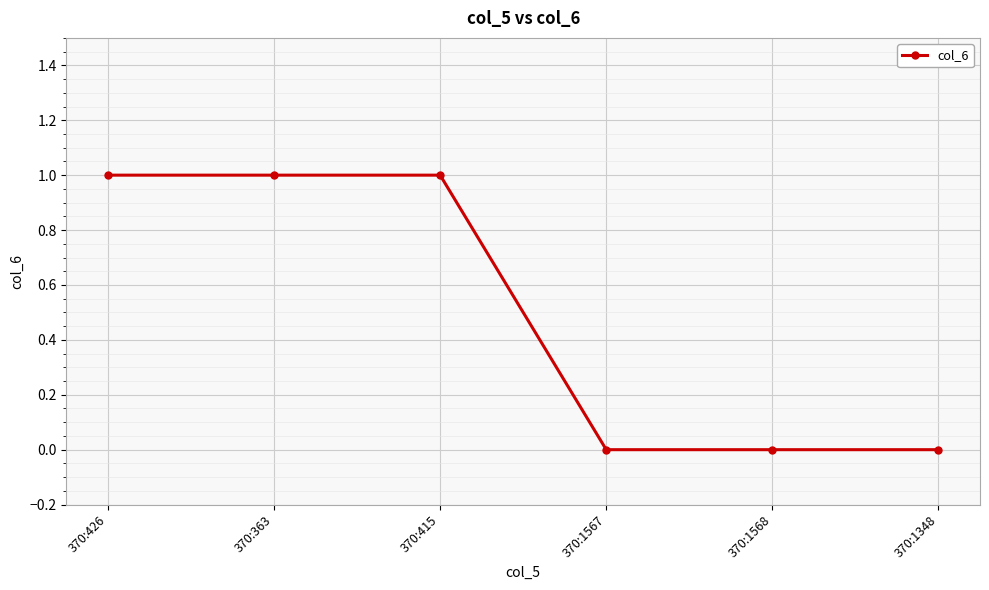

How many lines are shown in the chart?

1